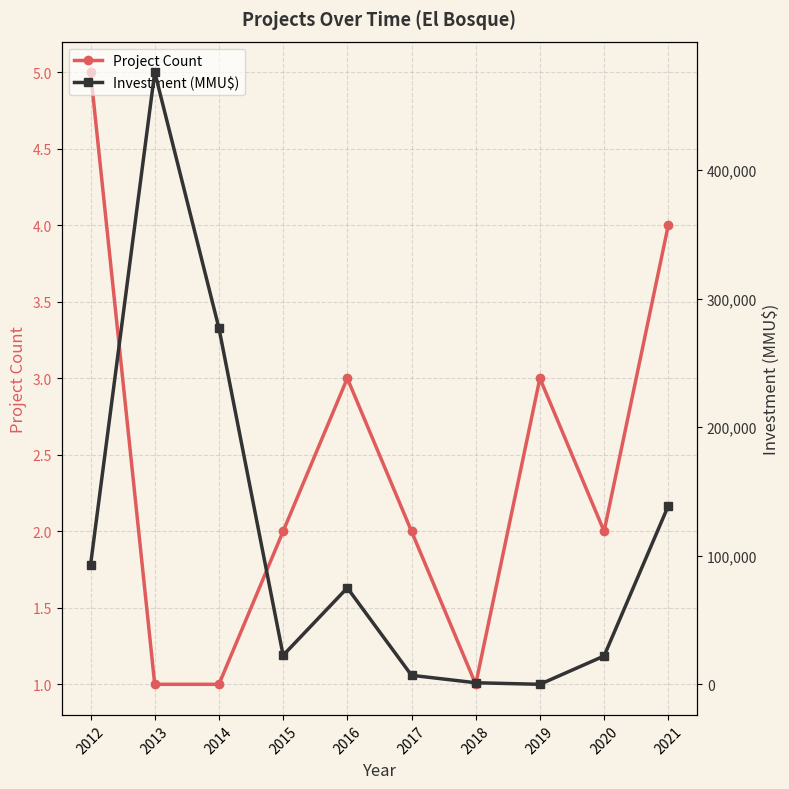

Which has a higher value, 2020 or 2019?

2019